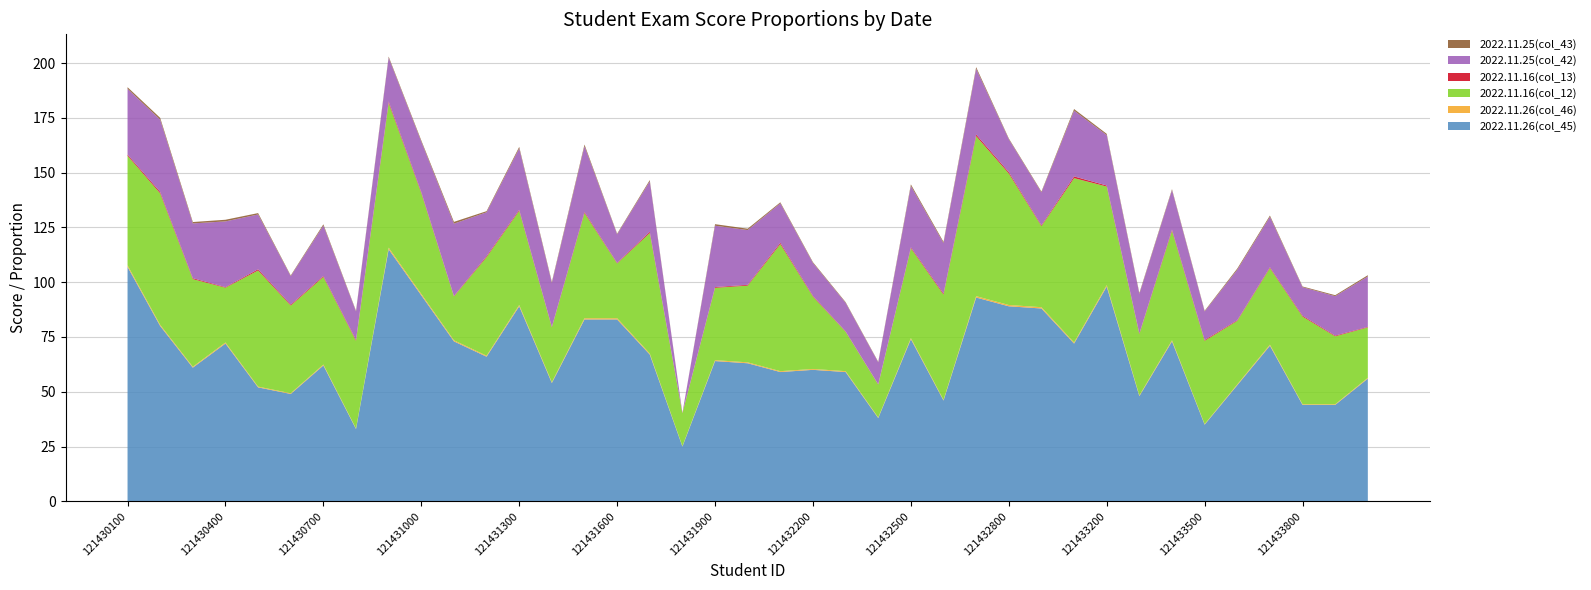

Reading left to right, extract all data points from this chart.

2022.11.26(col_45): 121430100=107.0	121430200=80.0	121430300=61.0	121430400=72.0	121430500=52.0	121430600=49.0	121430700=62.0	121430800=33.0	121430900=115.0	121431000=94.0	121431100=73.0	121431200=66.0	121431300=89.0	121431400=54.0	121431500=83.0	121431600=83.0	121431700=67.0	121431800=25.0	121431900=64.0	121432000=63.0	121432100=59.0	121432200=60.0	121432300=59.0	121432400=38.0	121432500=74.0	121432600=46.0	121432700=93.0	121432800=89.0	121432900=88.0	121433000=72.0	121433200=98.0	121433300=48.0	121433400=73.0	121433500=35.0	121433600=53.0	121433700=71.0	121433800=44.0	121433900=44.0	121434000=56.0
2022.11.26(col_46): 121430100=0.7	121430200=0.5	121430300=0.4	121430400=0.5	121430500=0.3	121430600=0.3	121430700=0.4	121430800=0.2	121430900=0.8	121431000=0.6	121431100=0.5	121431200=0.4	121431300=0.6	121431400=0.4	121431500=0.6	121431600=0.6	121431700=0.4	121431800=0.2	121431900=0.4	121432000=0.4	121432100=0.4	121432200=0.4	121432300=0.4	121432400=0.3	121432500=0.5	121432600=0.3	121432700=0.6	121432800=0.6	121432900=0.6	121433000=0.5	121433200=0.7	121433300=0.3	121433400=0.5	121433500=0.2	121433600=0.4	121433700=0.5	121433800=0.3	121433900=0.3	121434000=0.4
2022.11.16(col_12): 121430100=50.0	121430200=60.0	121430300=40.0	121430400=25.0	121430500=53.0	121430600=40.0	121430700=40.0	121430800=40.0	121430900=66.0	121431000=46.0	121431100=20.0	121431200=45.0	121431300=43.0	121431400=25.0	121431500=48.0	121431600=25.0	121431700=55.0	121431800=15.0	121431900=33.0	121432000=35.0	121432100=58.0	121432200=33.0	121432300=18.0	121432400=15.0	121432500=41.0	121432600=48.0	121432700=73.0	121432800=60.0	121432900=37.0	121433000=75.0	121433200=45.0	121433300=28.0	121433400=50.0	121433500=38.0	121433600=29.0	121433700=35.0	121433800=40.0	121433900=31.0	121434000=23.0
2022.11.16(col_13): 121430100=0.5	121430200=0.6	121430300=0.4	121430400=0.3	121430500=0.6	121430600=0.4	121430700=0.4	121430800=0.4	121430900=0.7	121431000=0.5	121431100=0.2	121431200=0.5	121431300=0.5	121431400=0.3	121431500=0.5	121431600=0.3	121431700=0.6	121431800=0.2	121431900=0.3	121432000=0.4	121432100=0.6	121432200=0.3	121432300=0.2	121432400=0.2	121432500=0.4	121432600=0.5	121432700=0.8	121432800=0.6	121432900=0.4	121433000=0.8	121433200=0.5	121433300=0.3	121433400=0.5	121433500=0.4	121433600=0.3	121433700=0.4	121433800=0.4	121433900=0.3	121434000=0.2
2022.11.25(col_42): 121430100=30.0	121430200=33.0	121430300=25.0	121430400=30.0	121430500=25.0	121430600=13.0	121430700=23.0	121430800=13.0	121430900=20.0	121431000=23.0	121431100=33.0	121431200=20.0	121431300=28.0	121431400=20.0	121431500=30.0	121431600=13.0	121431700=23.0	121431800=0.0	121431900=28.0	121432000=25.0	121432100=18.0	121432200=15.0	121432300=13.0	121432400=10.0	121432500=28.0	121432600=23.0	121432700=30.0	121432800=15.0	121432900=15.0	121433000=30.0	121433200=23.0	121433300=18.0	121433400=18.0	121433500=13.0	121433600=23.0	121433700=23.0	121433800=13.0	121433900=18.0	121434000=23.0
2022.11.25(col_43): 121430100=0.8	121430200=0.8	121430300=0.6	121430400=0.8	121430500=0.6	121430600=0.3	121430700=0.6	121430800=0.3	121430900=0.5	121431000=0.6	121431100=0.8	121431200=0.5	121431300=0.7	121431400=0.5	121431500=0.8	121431600=0.3	121431700=0.6	121431800=0.0	121431900=0.7	121432000=0.6	121432100=0.5	121432200=0.4	121432300=0.3	121432400=0.2	121432500=0.7	121432600=0.6	121432700=0.8	121432800=0.4	121432900=0.4	121433000=0.8	121433200=0.6	121433300=0.5	121433400=0.5	121433500=0.3	121433600=0.6	121433700=0.6	121433800=0.3	121433900=0.5	121434000=0.6